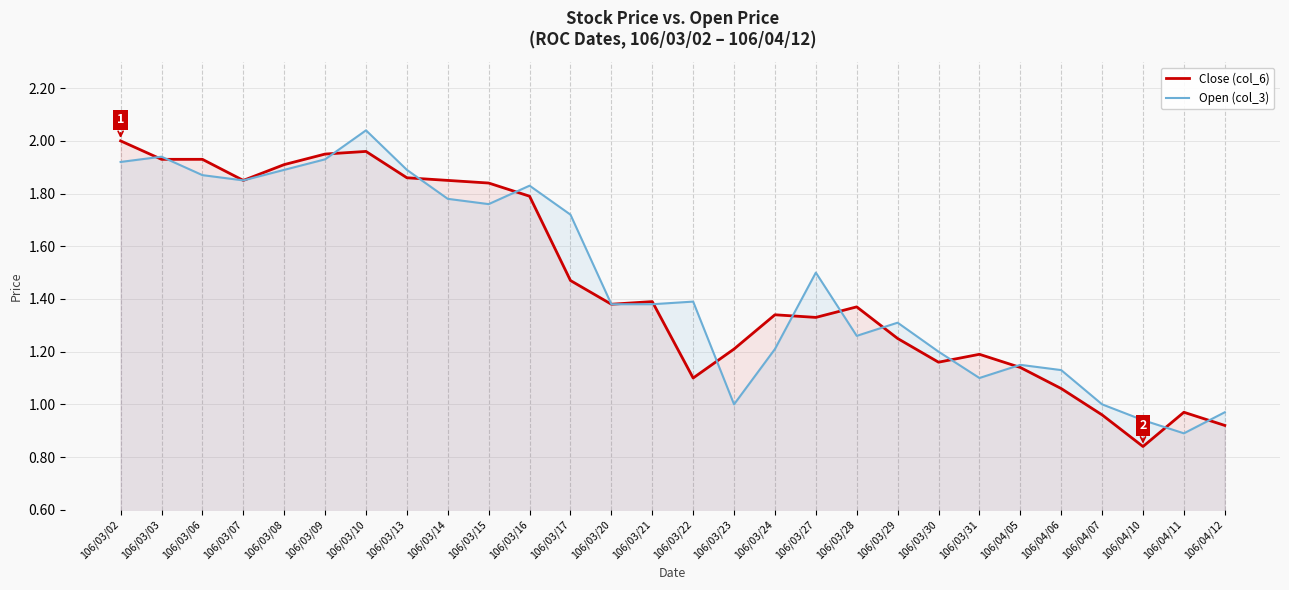

How many interior local peaks does the Open (col_3) series have?

7